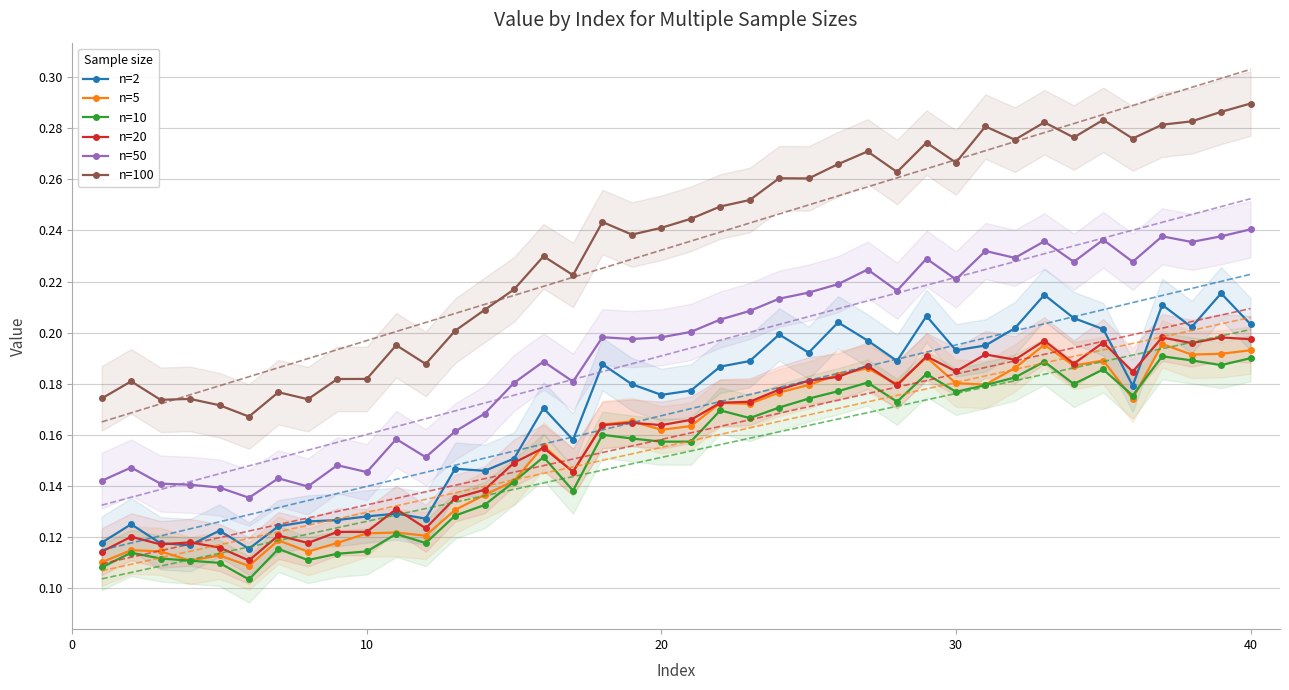

How many interior local valleys does the n=100 series have?

12